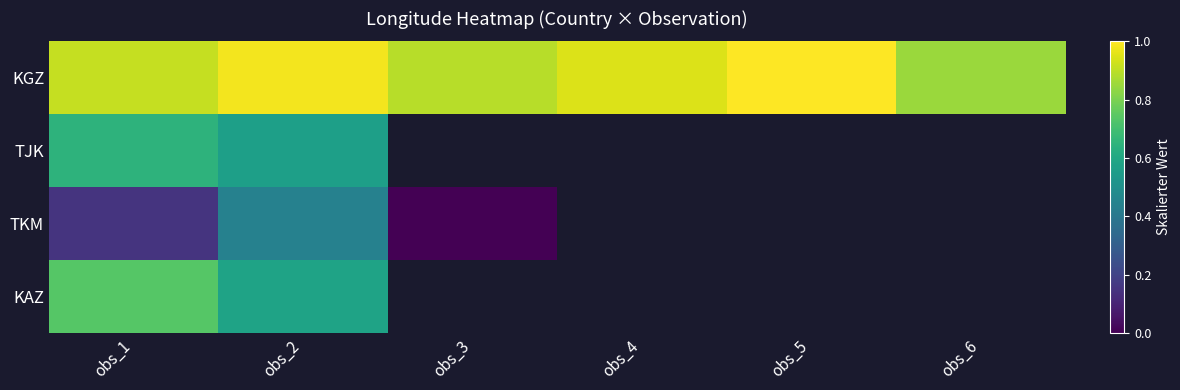

What is the total value across all series at obs_1?

2.4